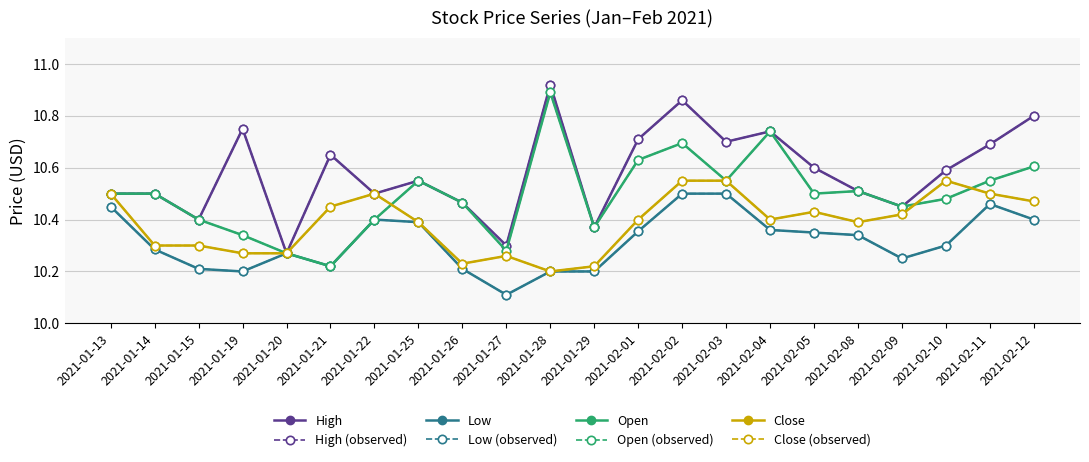

Reading left to right, what are all the values shown in this chart?

High: 10.5	10.5	10.4	10.8	10.3	10.6	10.5	10.6	10.5	10.3	10.9	10.4	10.7	10.9	10.7	10.7	10.6	10.5	10.4	10.6	10.7	10.8
Low: 10.4	10.3	10.2	10.2	10.3	10.2	10.4	10.4	10.2	10.1	10.2	10.2	10.4	10.5	10.5	10.4	10.4	10.3	10.2	10.3	10.5	10.4
Open: 10.5	10.5	10.4	10.3	10.3	10.2	10.4	10.6	10.5	10.3	10.9	10.4	10.6	10.7	10.6	10.7	10.5	10.5	10.4	10.5	10.6	10.6
Close: 10.5	10.3	10.3	10.3	10.3	10.4	10.5	10.4	10.2	10.3	10.2	10.2	10.4	10.6	10.6	10.4	10.4	10.4	10.4	10.6	10.5	10.5